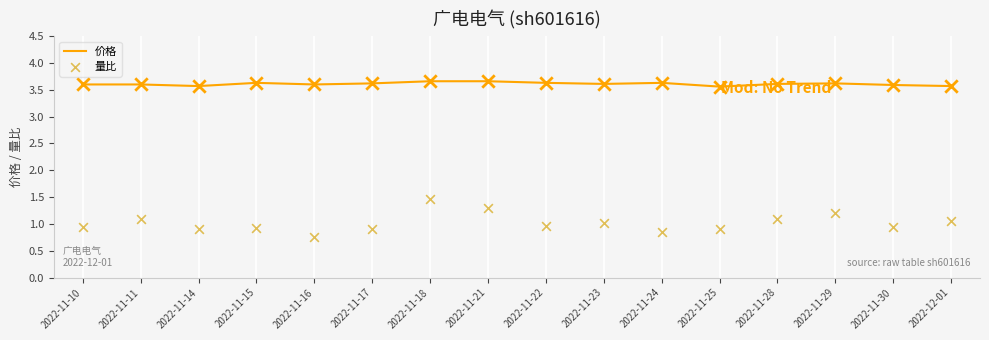

Which series has the widest spread of Y values?

量比